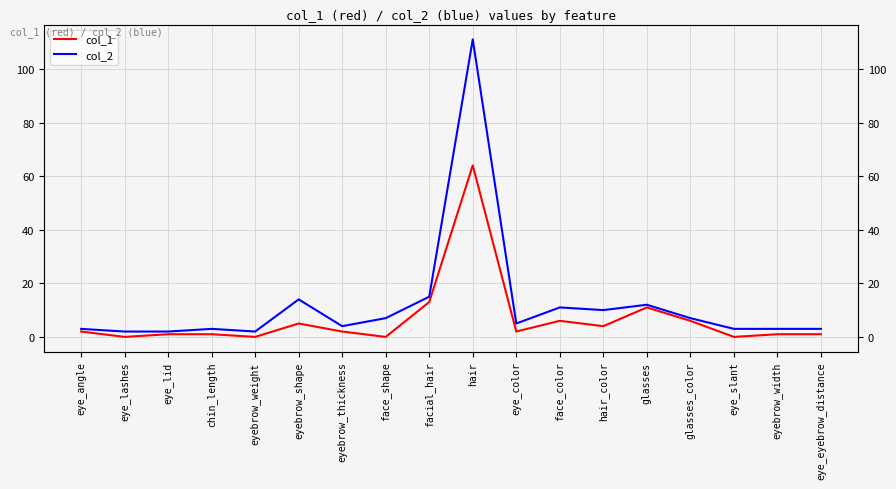

At how many categories does at least one series exceed 1?

18